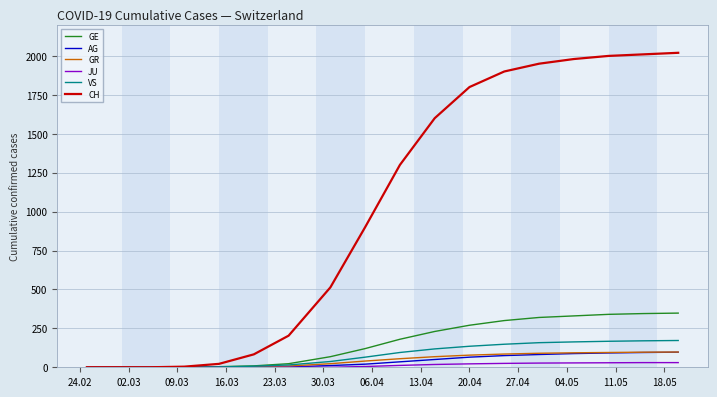

Which series has the largest total across all categories?

CH